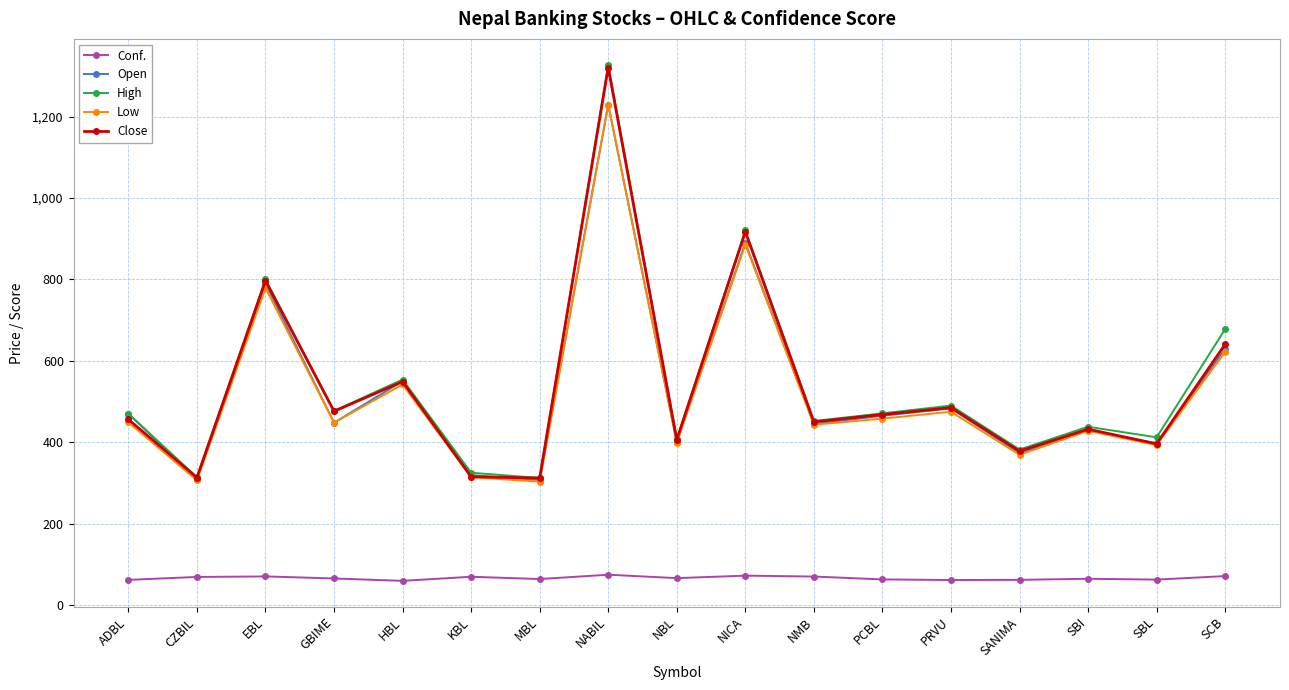

True or false: Conf. and Low cross at least once.

False